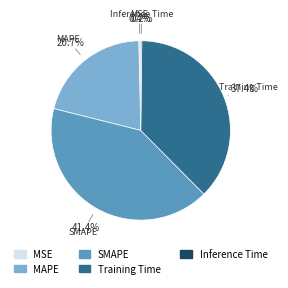

Is there any slice that represents more than half of the pie?

No